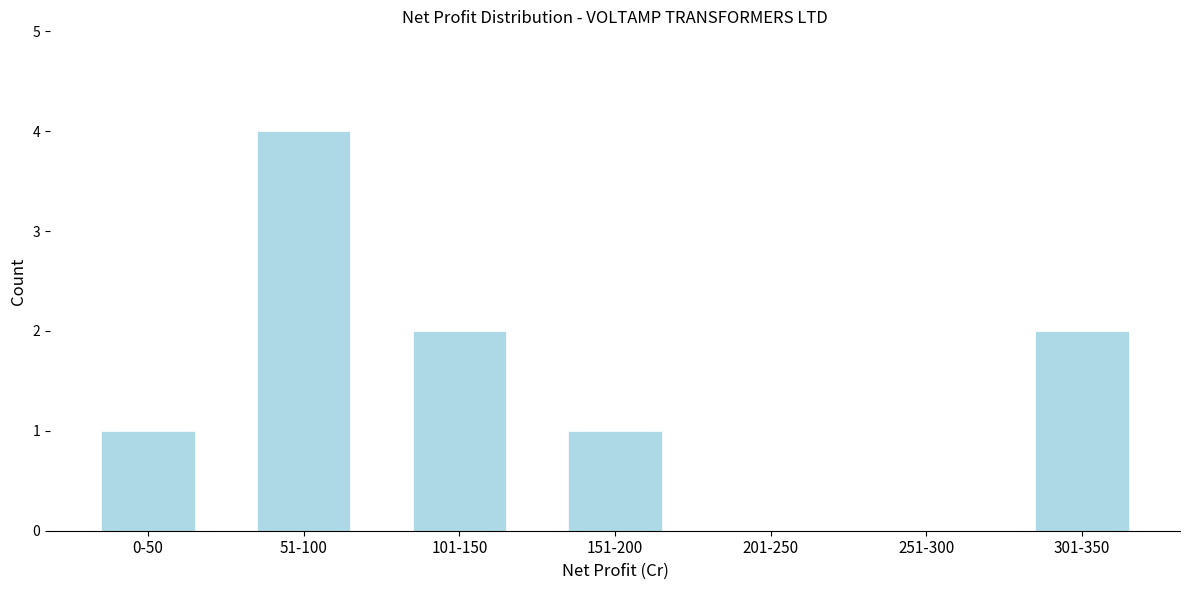

Reading left to right, what are all the values shown in this chart?

0-50=1	51-100=4	101-150=2	151-200=1	201-250=0	251-300=0	301-350=2